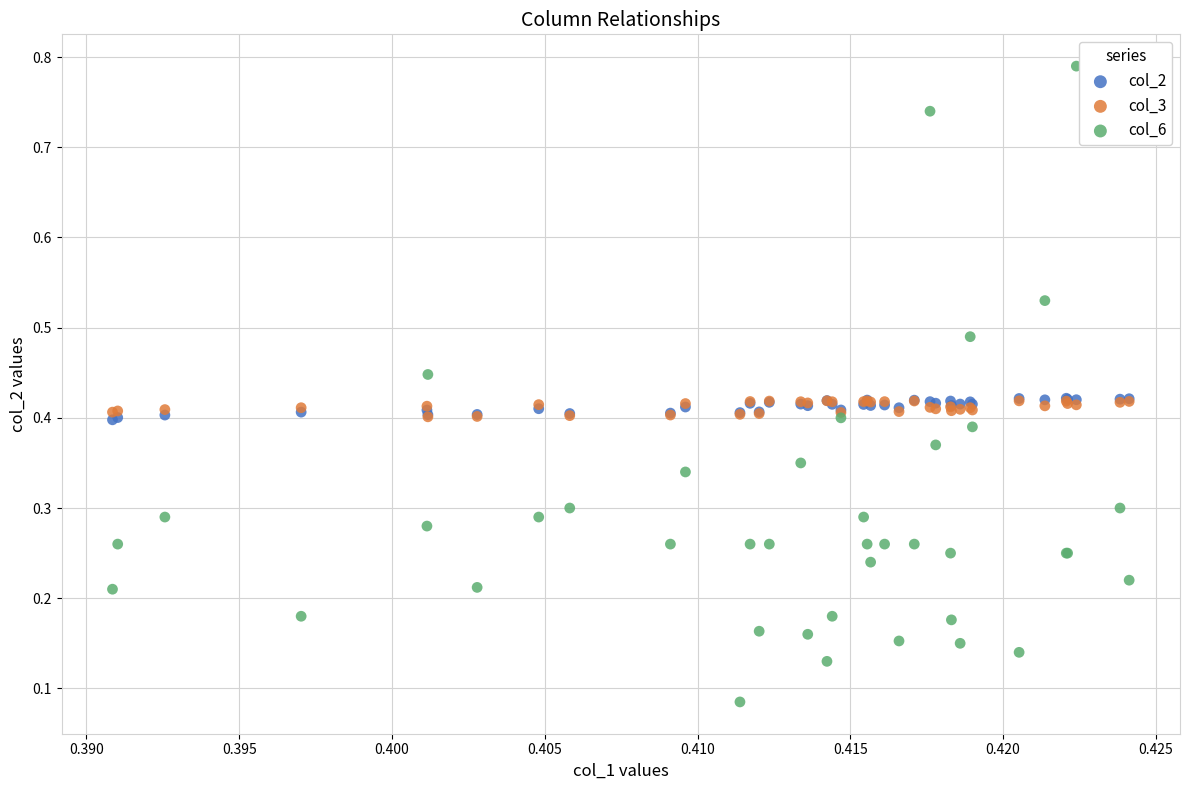

What are all the series names shown in the legend?

col_2, col_3, col_6